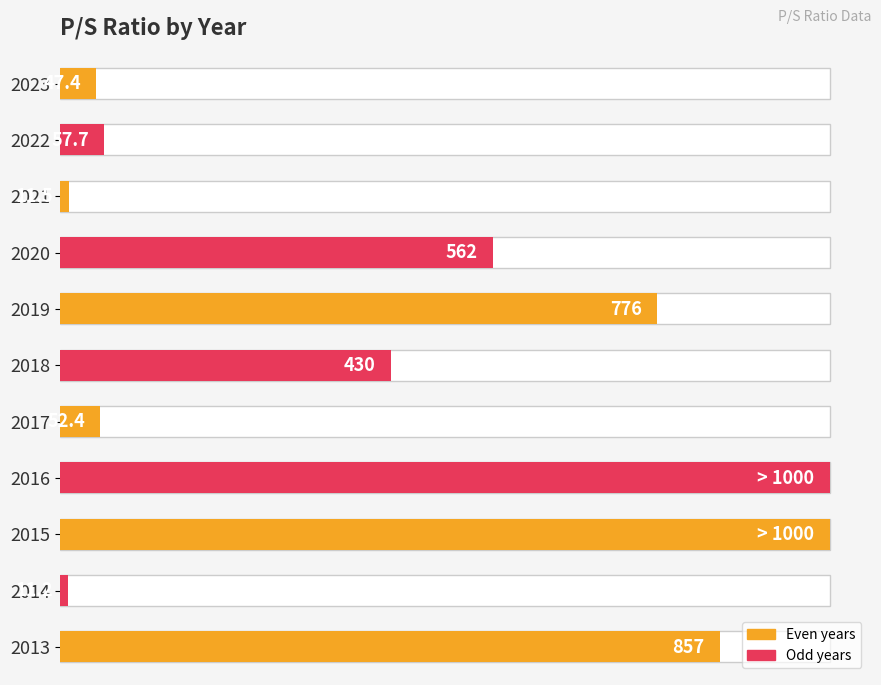

Reading left to right, what are all the values shown in this chart?

0.0	0.1	0.0	0.6	0.8	0.4	0.1	1.0	1.0	0.0	0.9